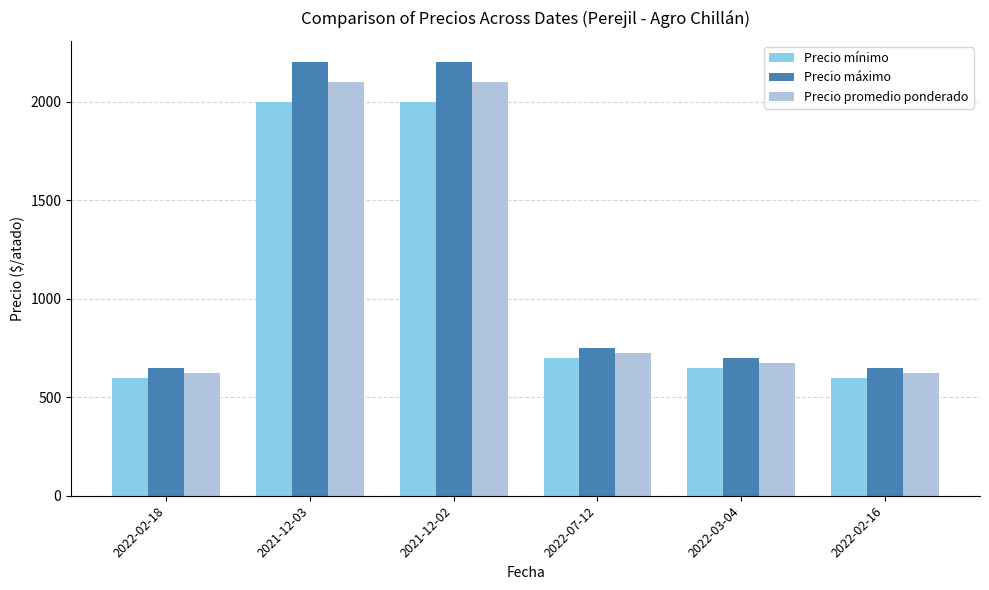

Rank the series by their average value, from highest to lowest.

Precio máximo, Precio promedio ponderado, Precio mínimo